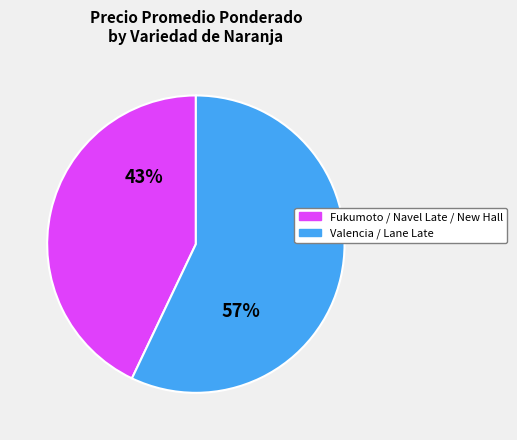

How many slices are in this pie chart?

2